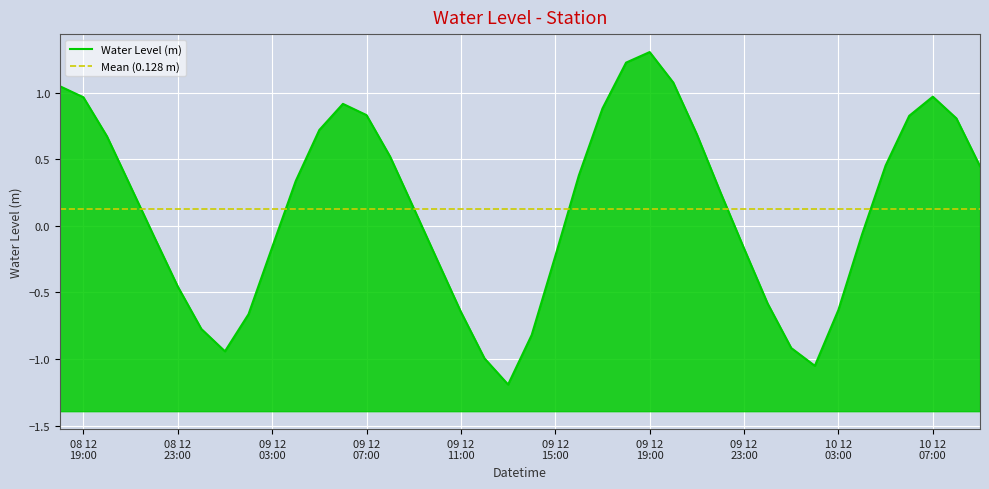

How many interior local peaks (higher than both neighbors) does the data have?

3